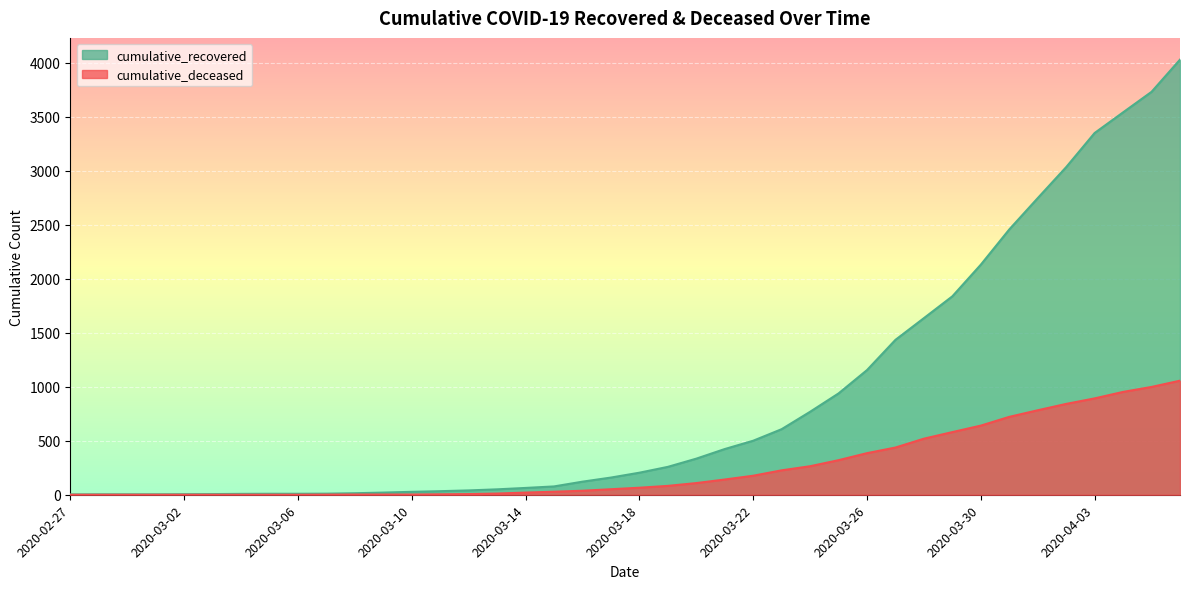

True or false: cumulative_recovered has a value of 1433 at 2020-03-25.

False